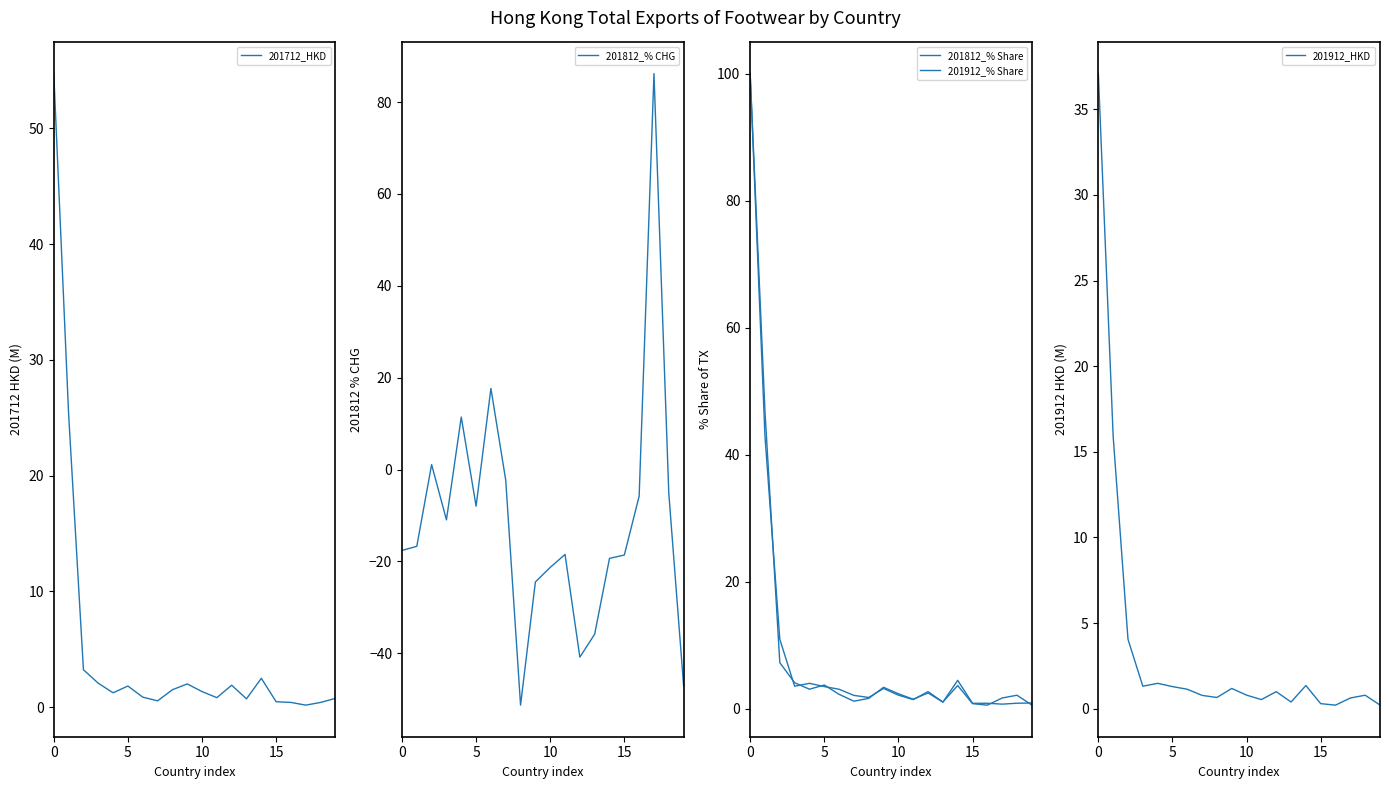

What is the lowest value of the 201812_% CHG series?

-51.3